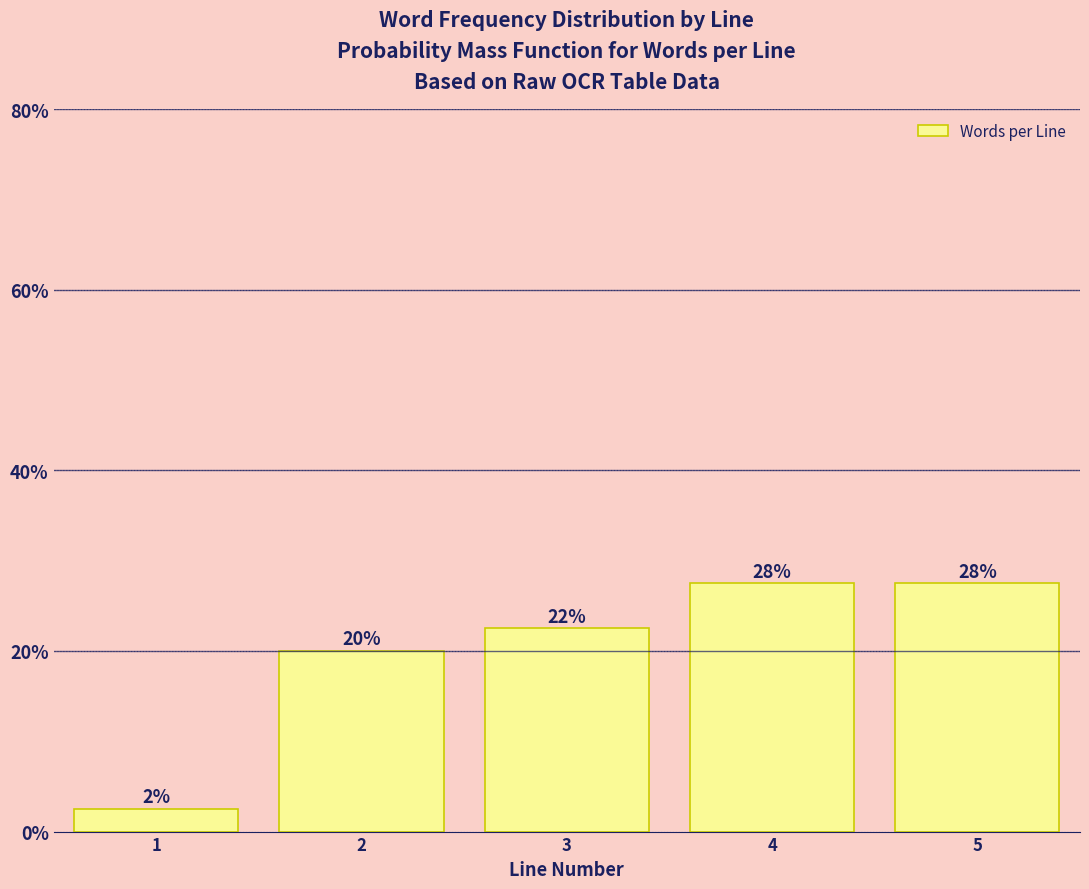

How many bars are there in total?

5